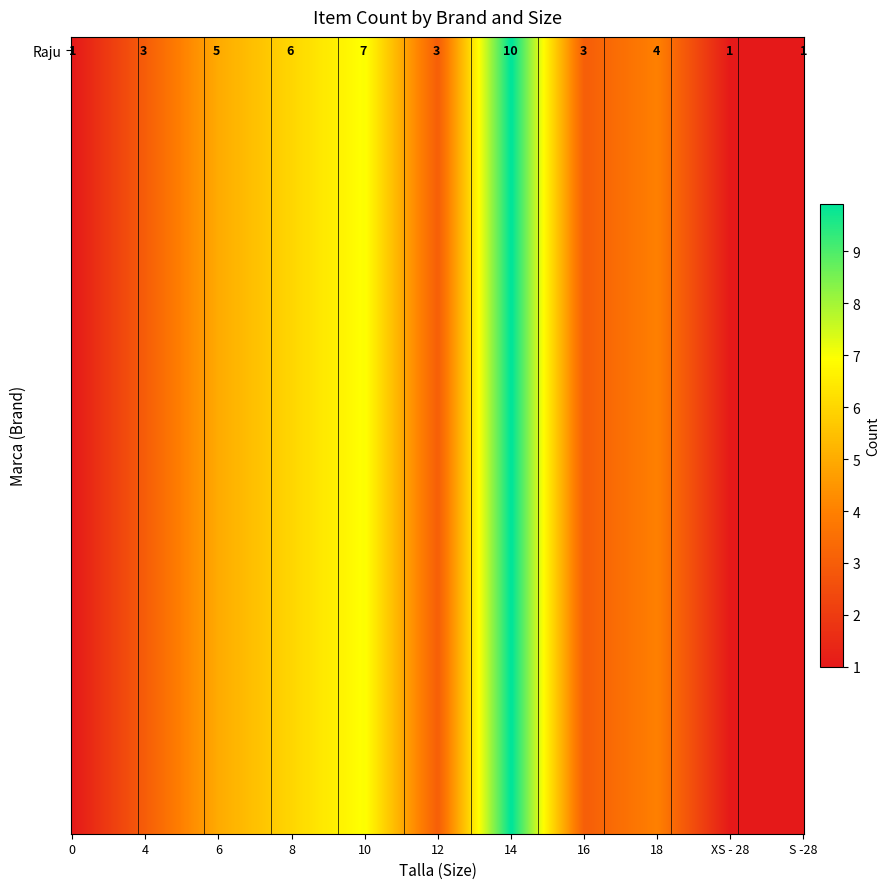

Between 6 and 14, which series saw the biggest shift?

Raju